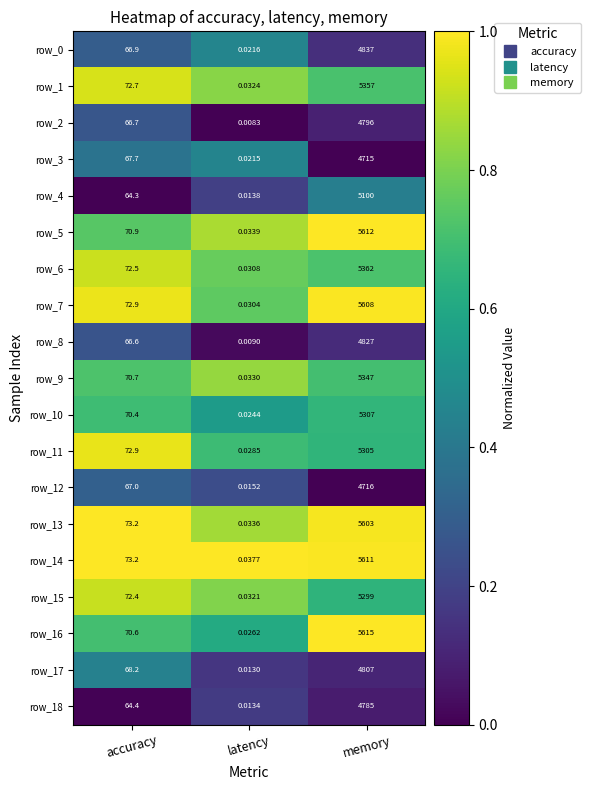

List the labels in order of row_10 value, largest first.

memory, accuracy, latency